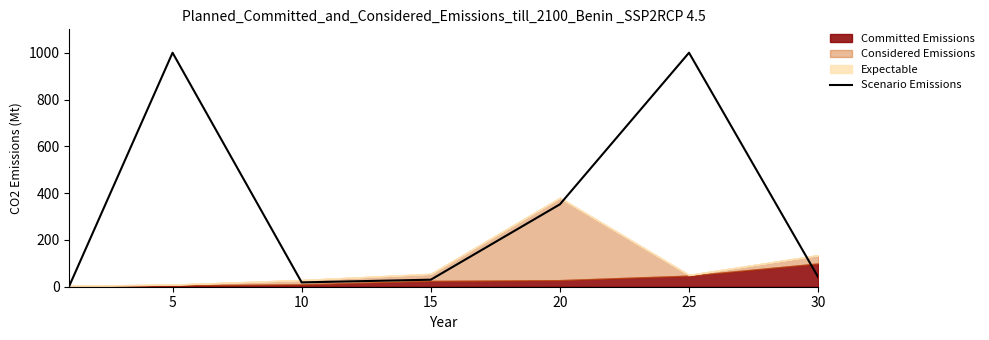

Where is the first local maximum?

5